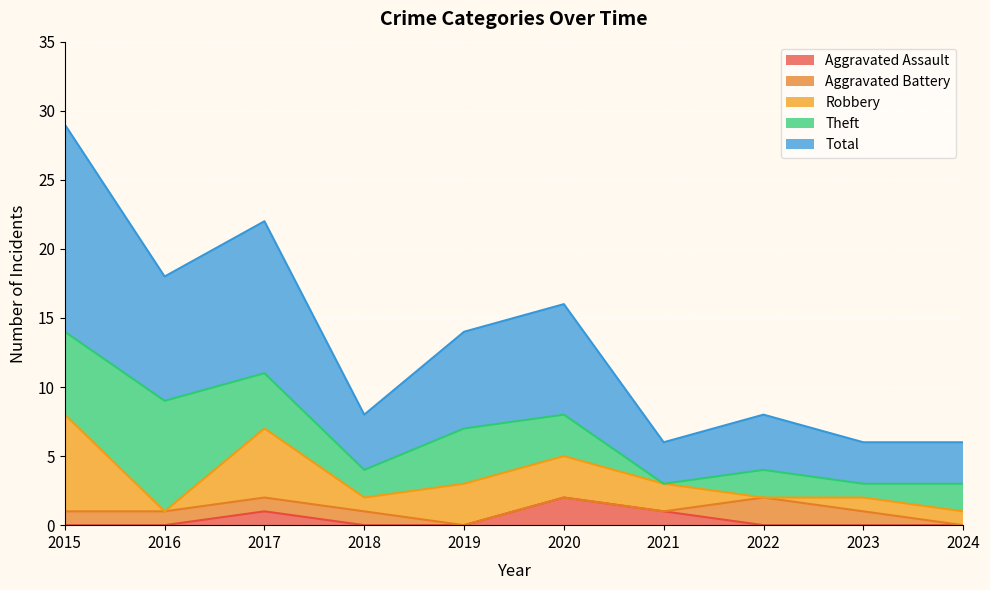

What is the difference between the second highest and minimum values in the Robbery series?

5